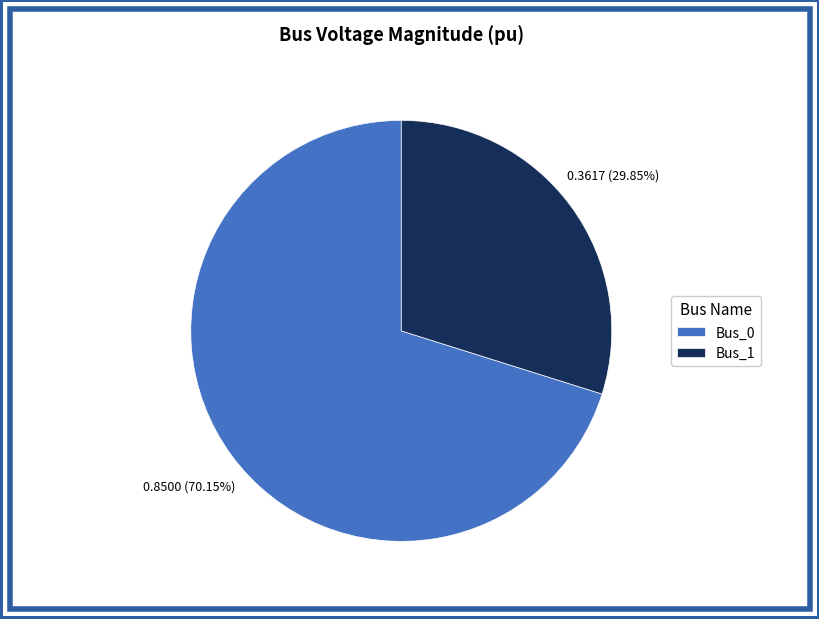

Which category has the biggest portion of the pie?

Bus_0